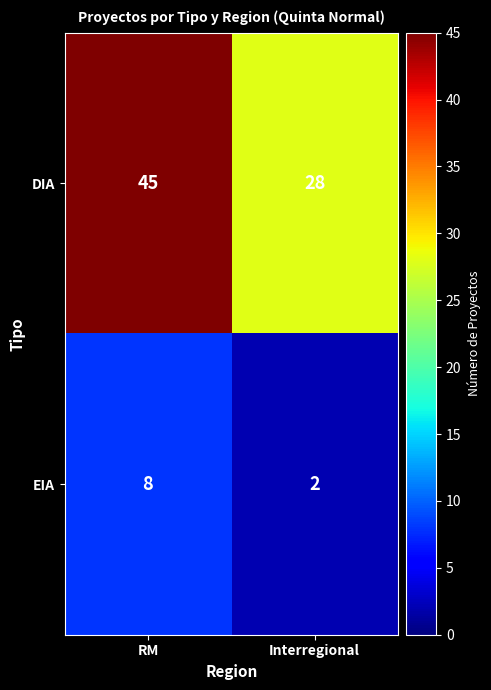

What is the difference between the highest and lowest values at RM?

37